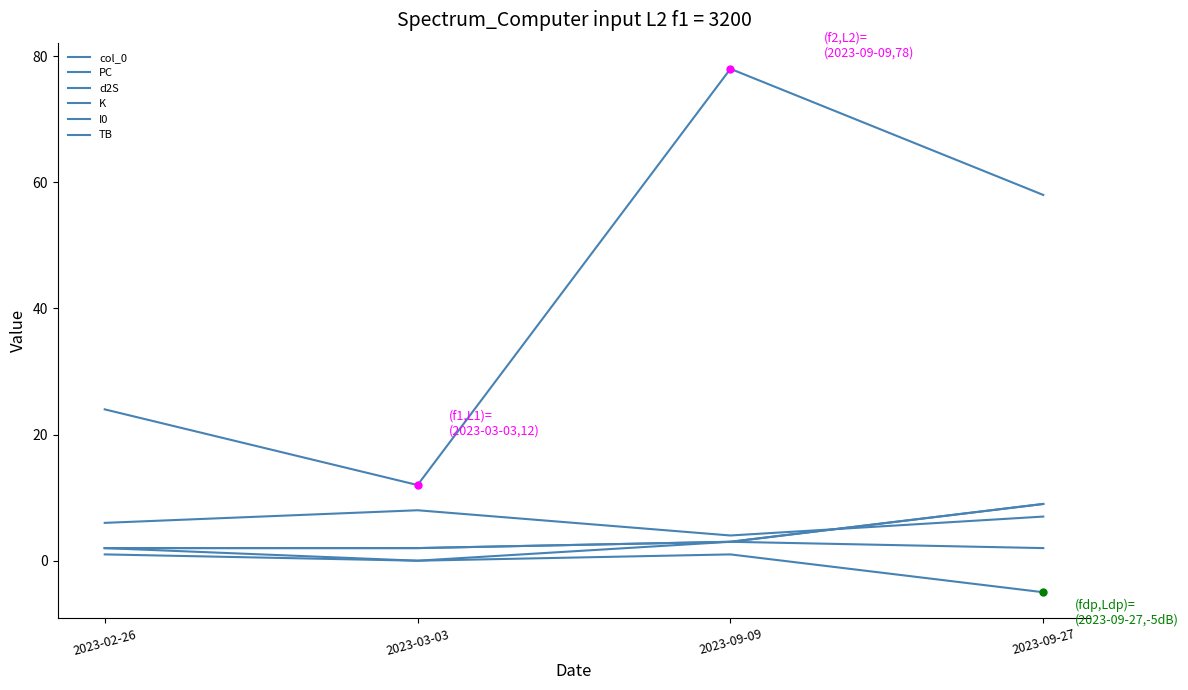

The I0 series shows 6 at 2023-09-09. True or false?

False